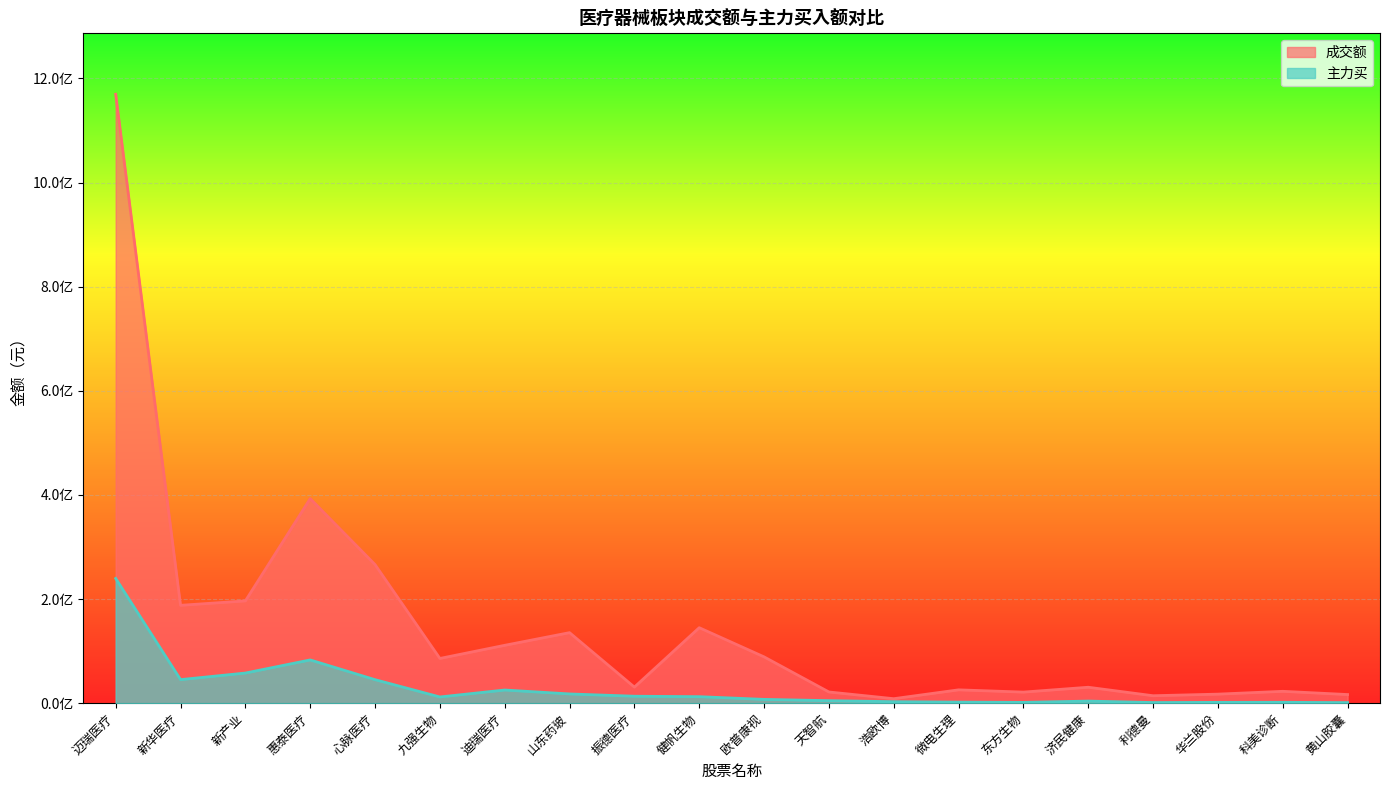

True or false: 主力买 and 成交额 cross at least once.

False